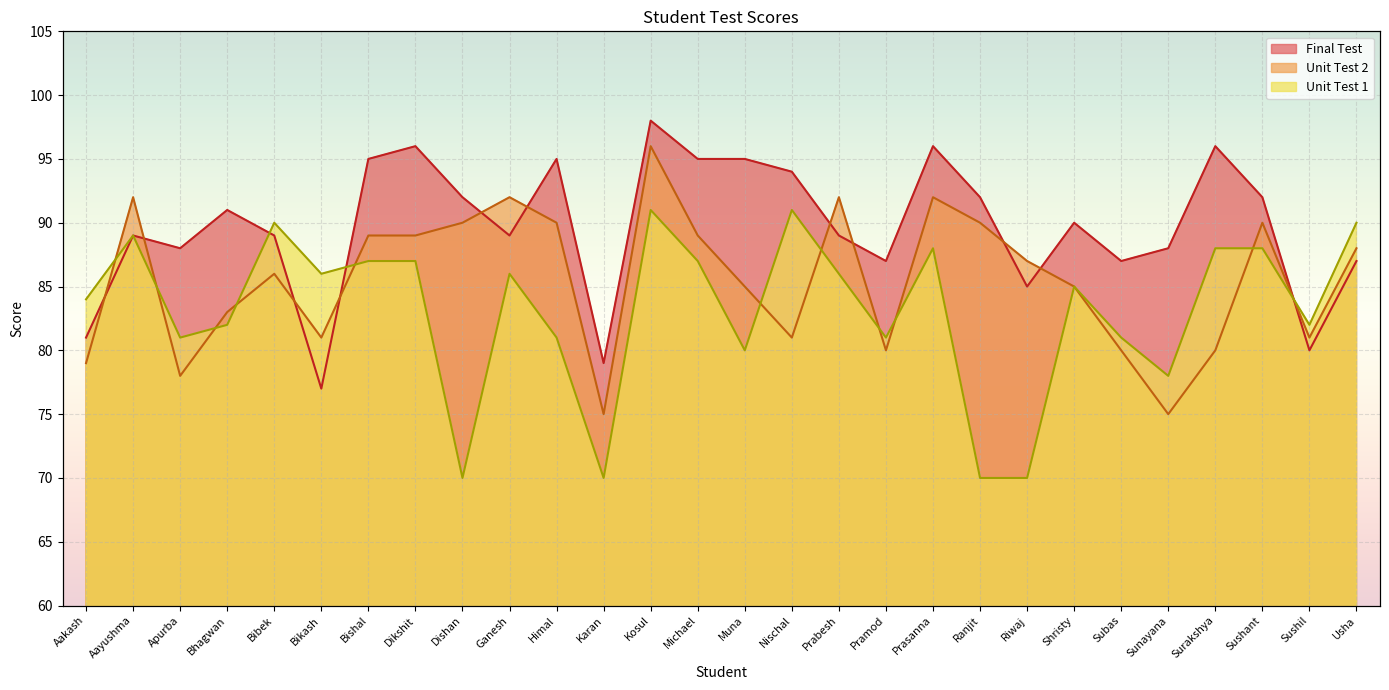

Where is the first local maximum for Unit Test 2?

Aayushma